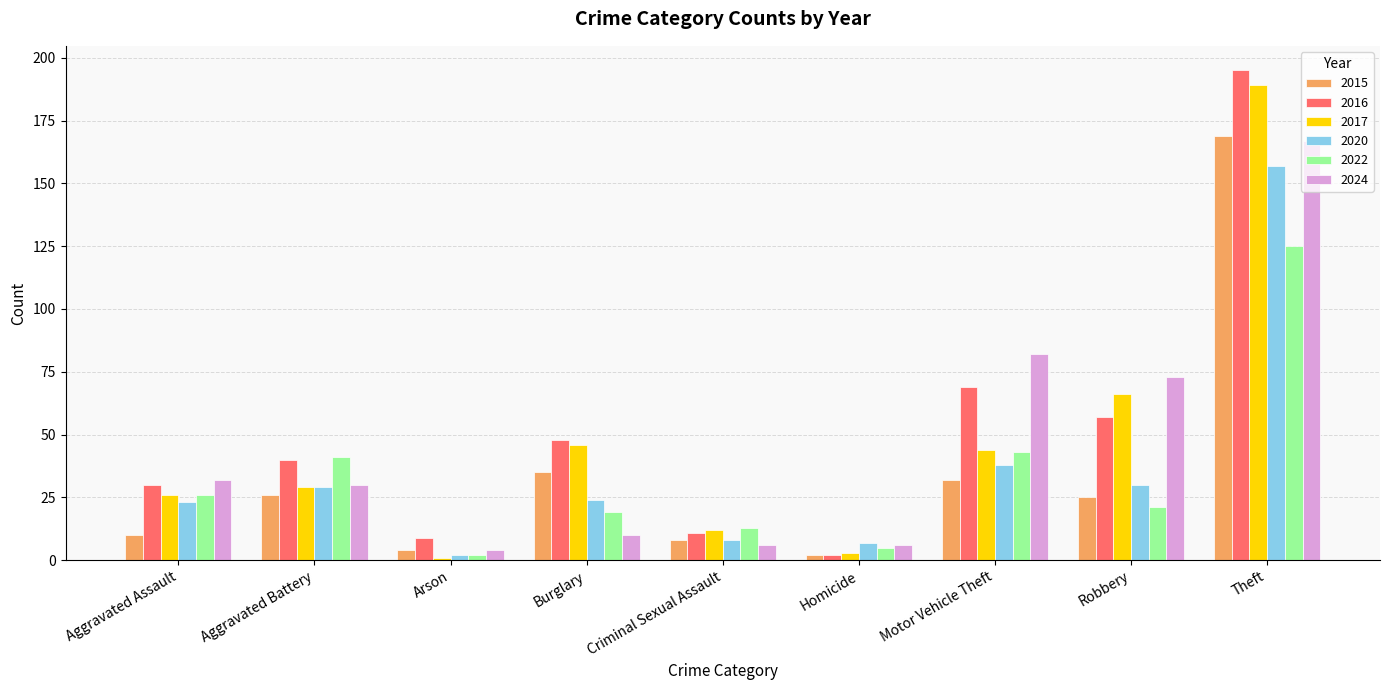

Read the 2016 value at Criminal Sexual Assault.

11